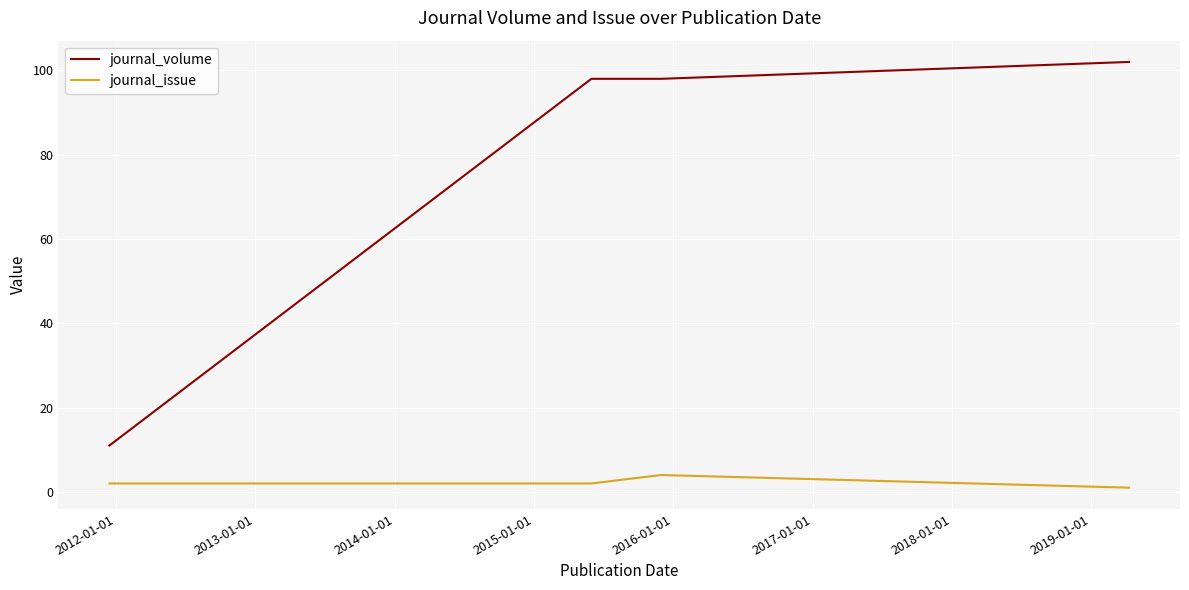

True or false: journal_volume and journal_issue cross at least once.

False